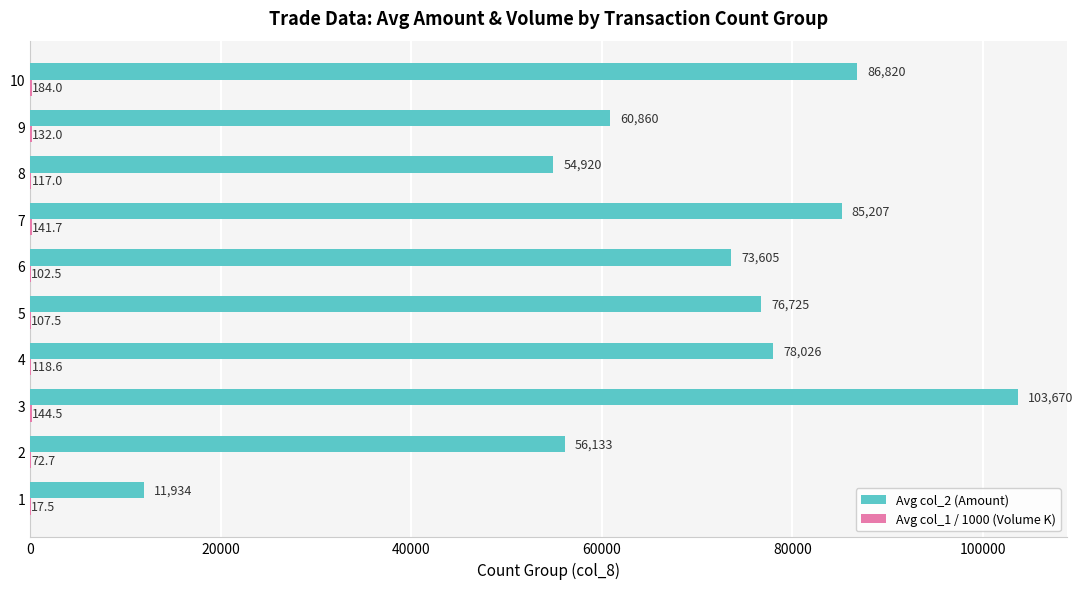

What is the maximum value shown in the chart?

103670.0